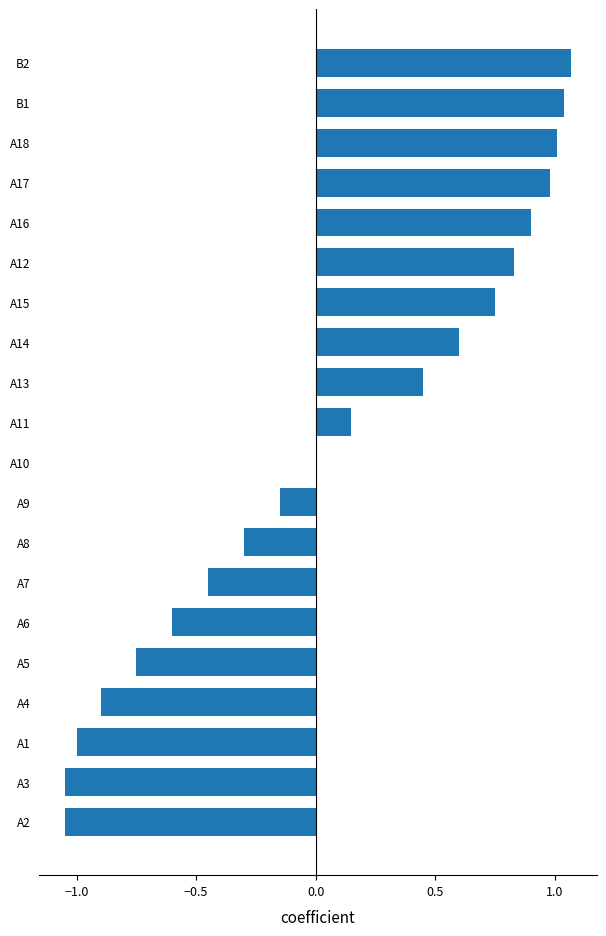

What is the sum of the values at A15 and A8?

0.5